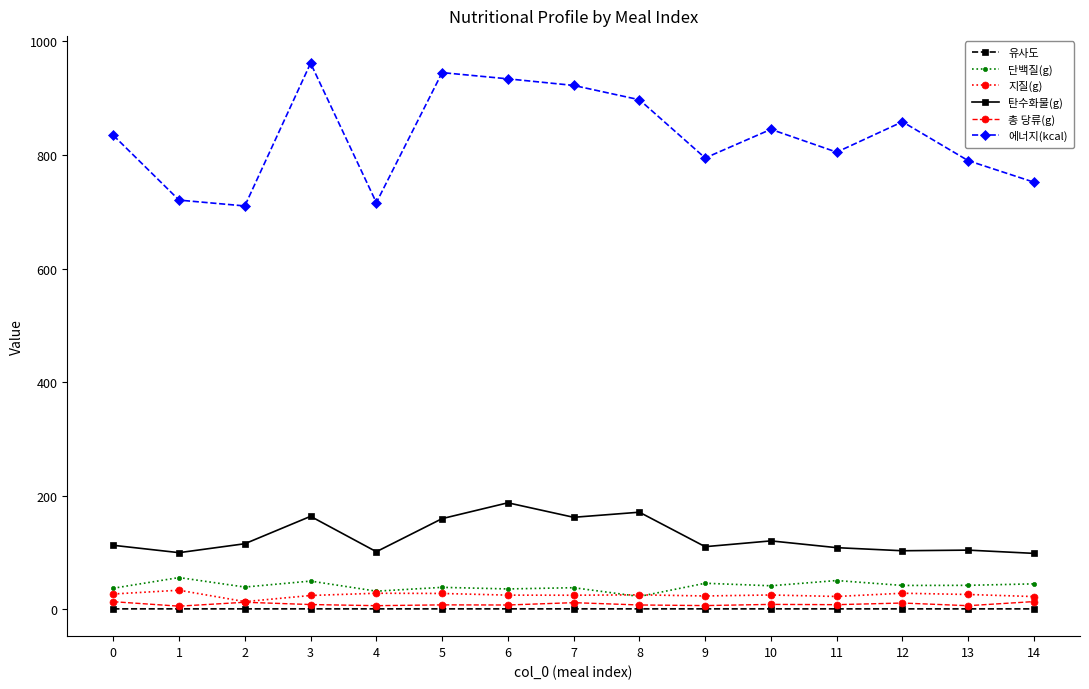

Which series has the largest range (max minus min)?

에너지(kcal)